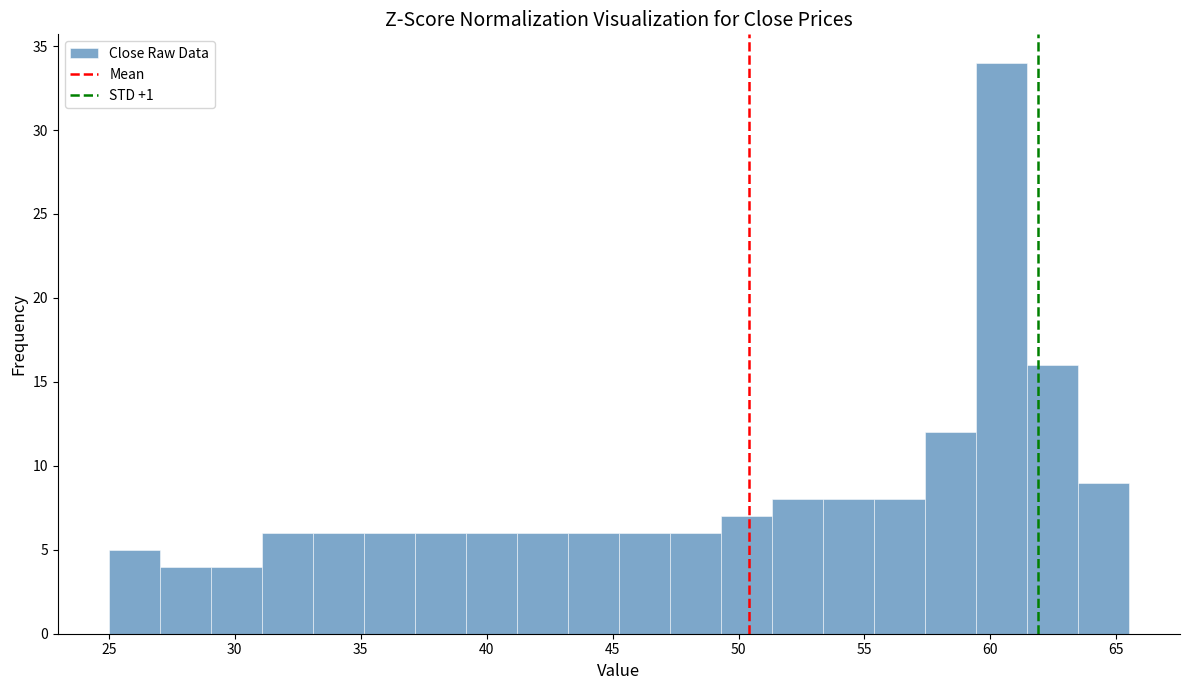

Reading left to right, transcribe this chart: for each bar, give the range it covers on the x-axis and its height. Neither the bar edges nor the heights are printed on the chart, so give them approximately, as read against the axes.

25.0 to 27.0: 5
27.0 to 29.0: 4
29.0 to 31.0: 4
31.0 to 33.0: 6
33.0 to 35.0: 6
35.0 to 37.0: 6
37.0 to 39.0: 6
39.0 to 41.0: 6
41.0 to 43.0: 6
43.0 to 45.5: 6
45.5 to 47.5: 6
47.5 to 49.5: 6
49.5 to 51.5: 7
51.5 to 53.5: 8
53.5 to 55.5: 8
55.5 to 57.5: 8
57.5 to 59.5: 12
59.5 to 61.5: 34
61.5 to 63.5: 16
63.5 to 65.5: 9